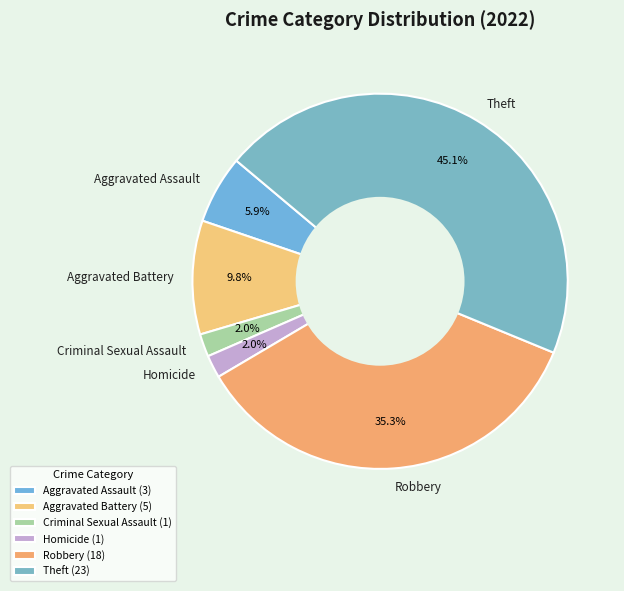

Approximately how many times larger is the value at Theft compared to Aggravated Battery?

4.6